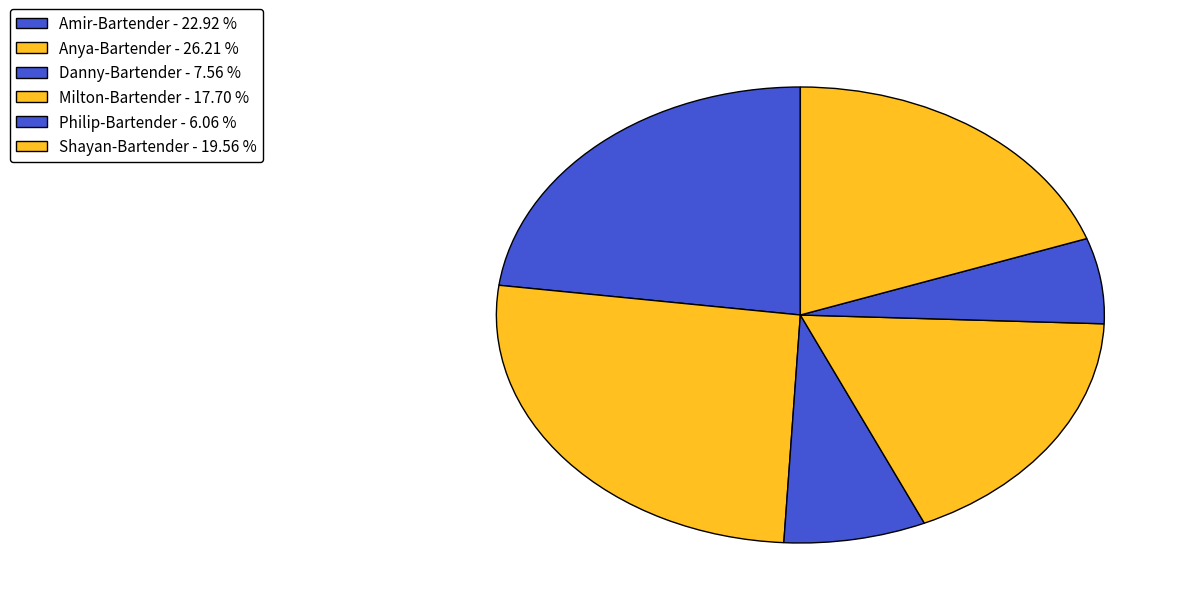

Which category has the biggest portion of the pie?

Anya-Bartender